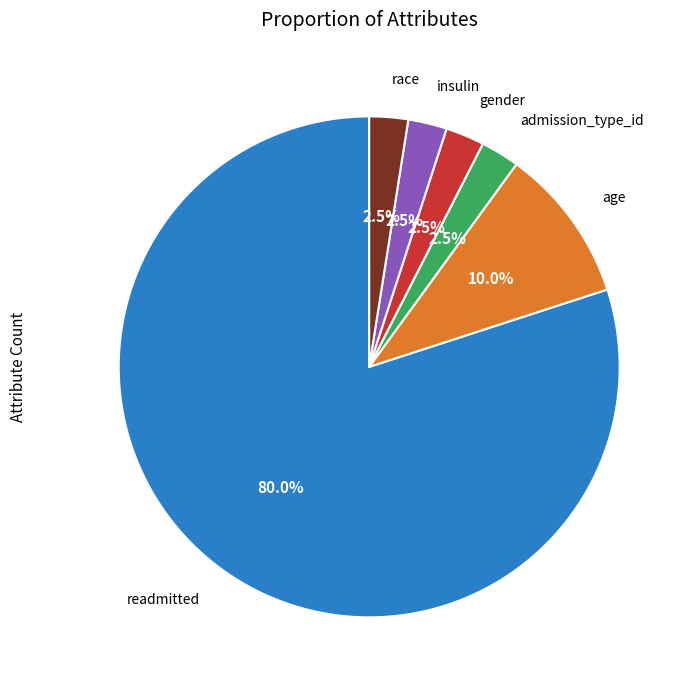

Is there a majority slice in this chart?

Yes